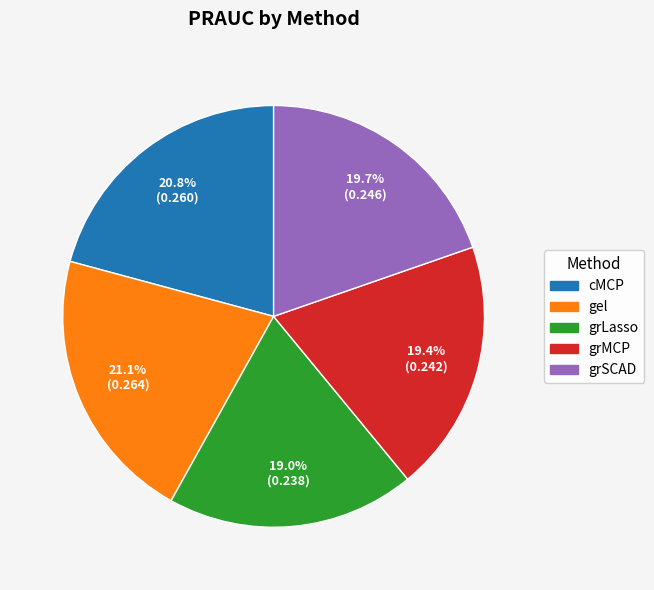

Is there any slice that represents more than half of the pie?

No